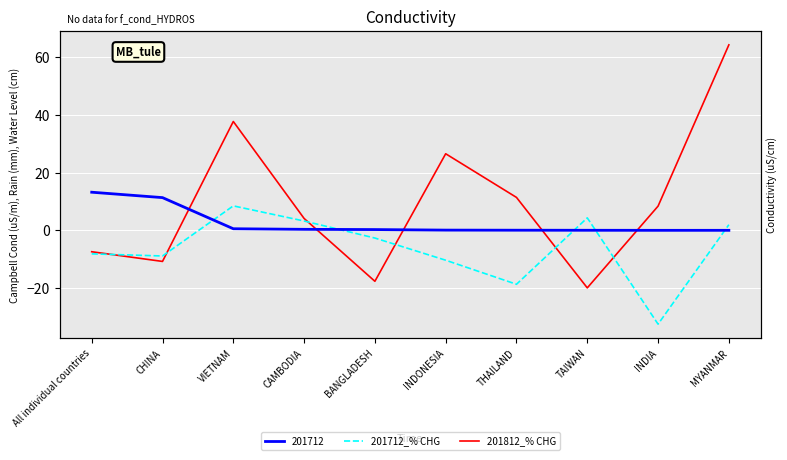

What position from the left is INDONESIA?

6